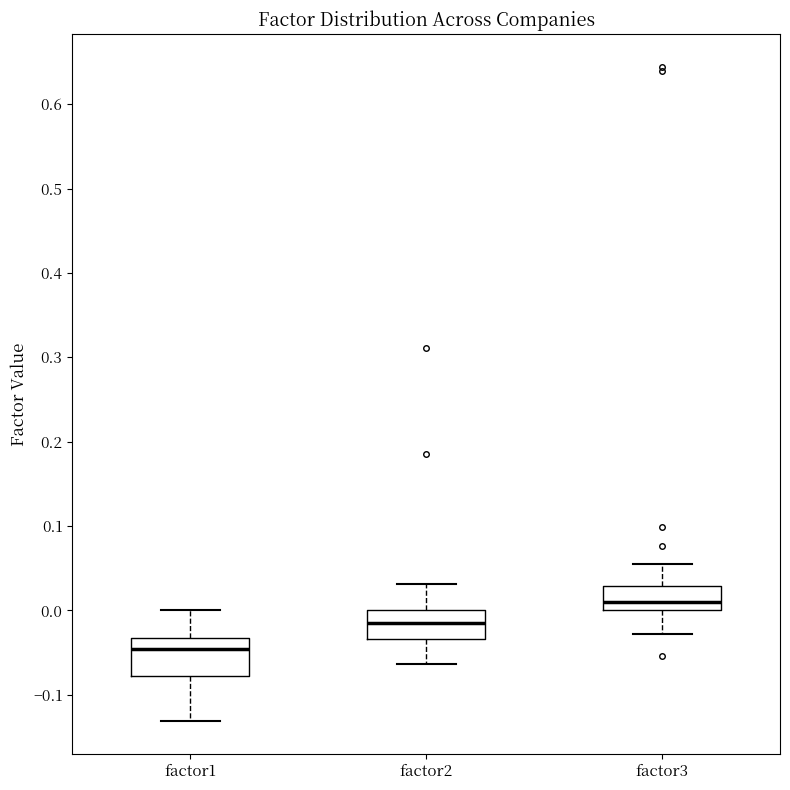

Where does the upper whisker of the box for factor3 end on the y-axis? The values are not printed on the chart, so give them approximately, as read against the axis.

0.05